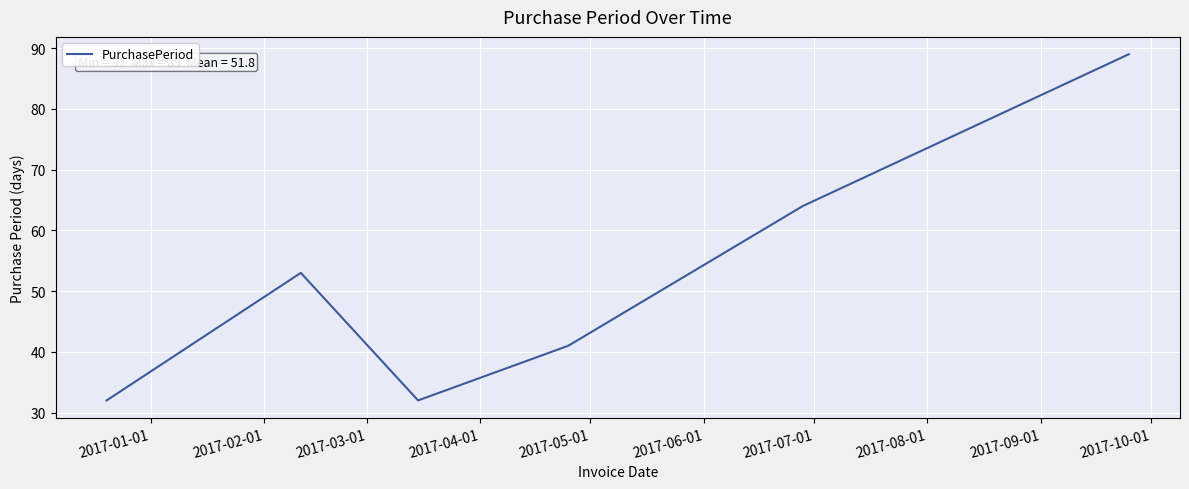

What is the greatest value displayed?

89